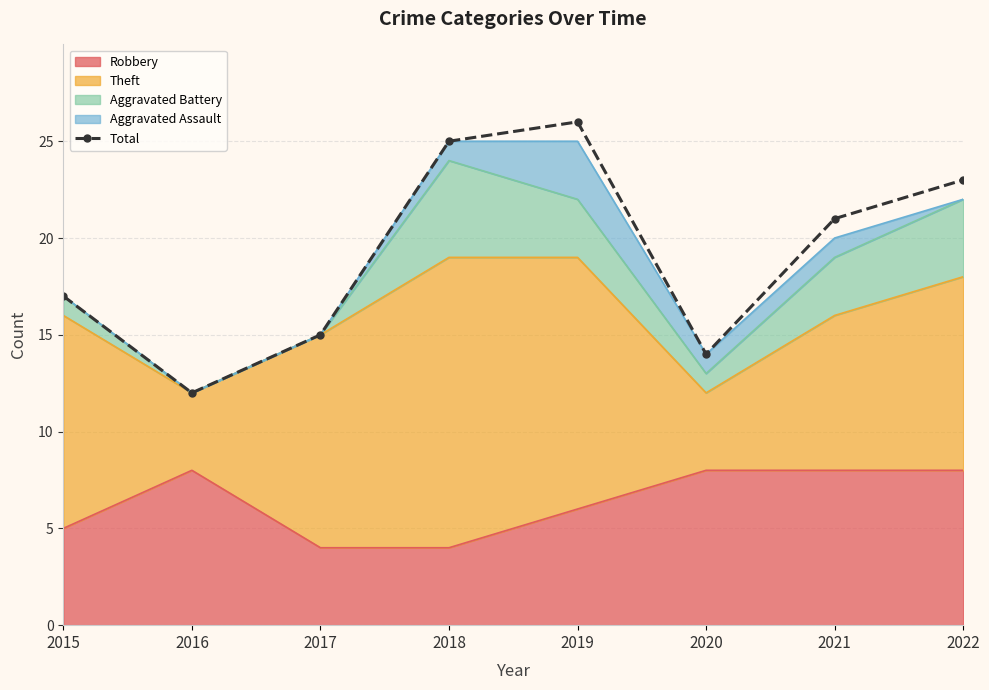

What is the value of the 2nd point from the left?

12